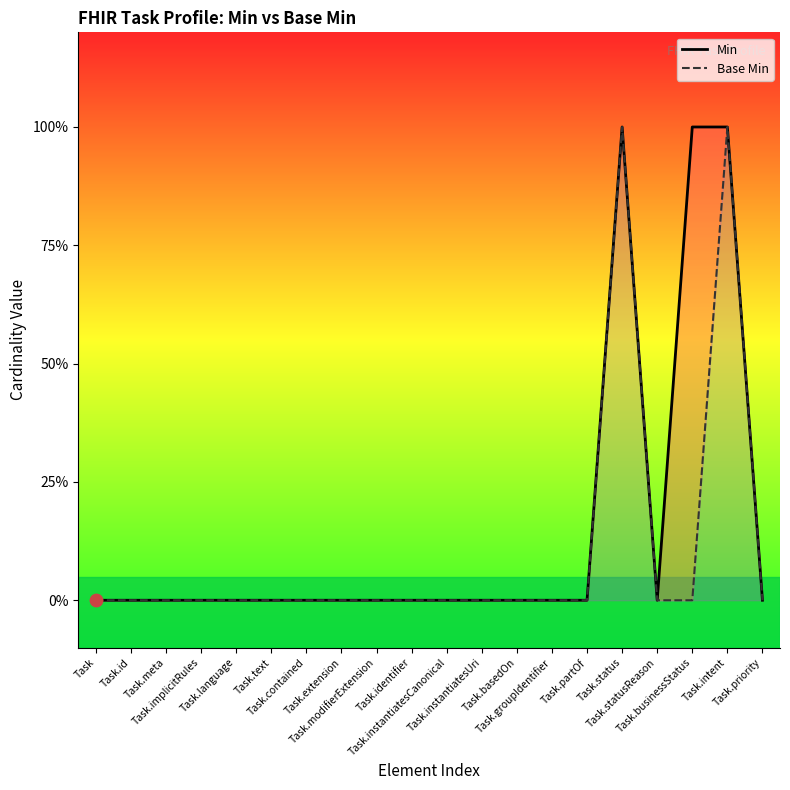

Is the value of Min at Task.basedOn greater than the value of Base Min at Task.status?

No